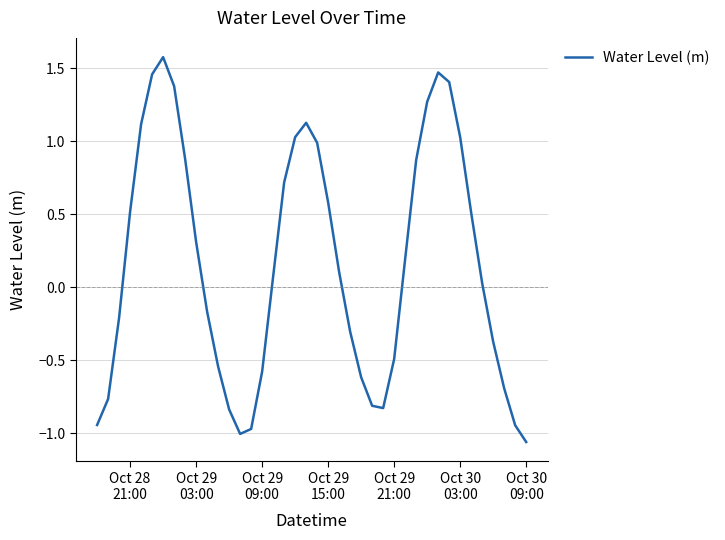

What is the difference between the maximum and minimum values?

2.6